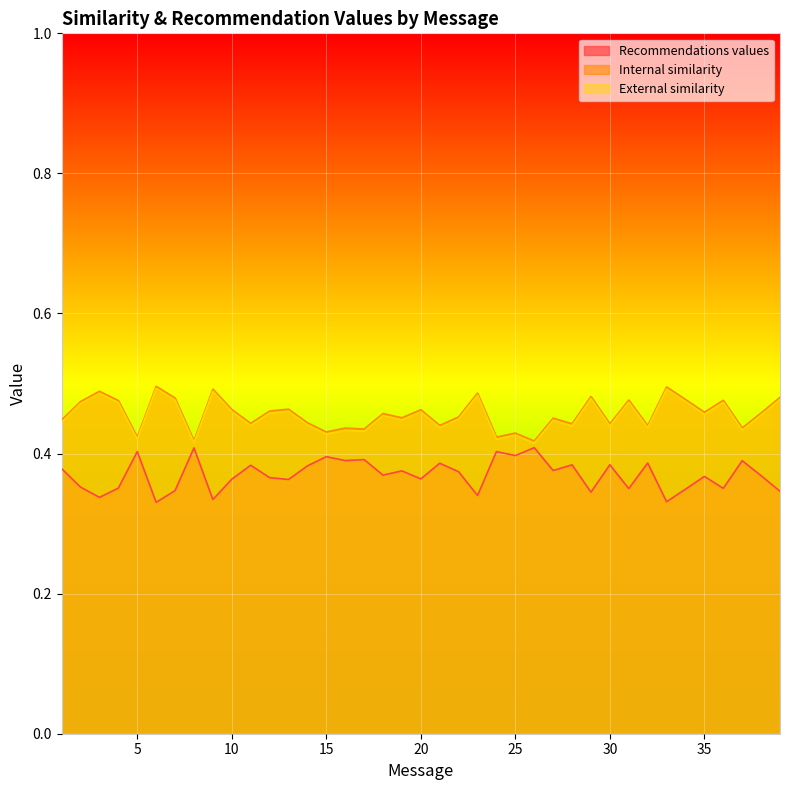

What value does the Recommendations values series have at 2?

0.4